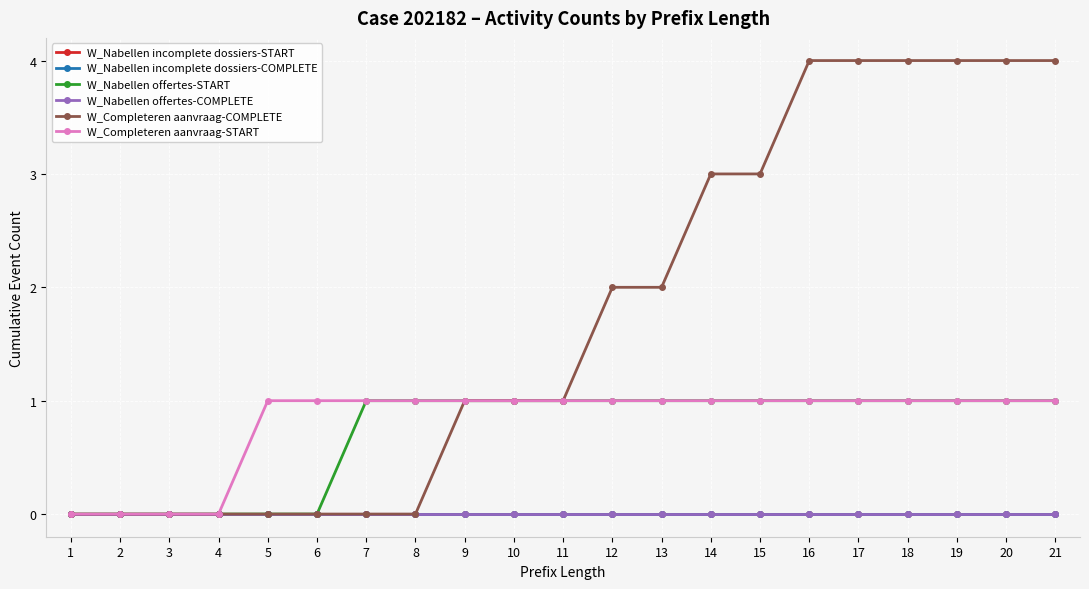

Does the chart have visible grid lines?

Yes